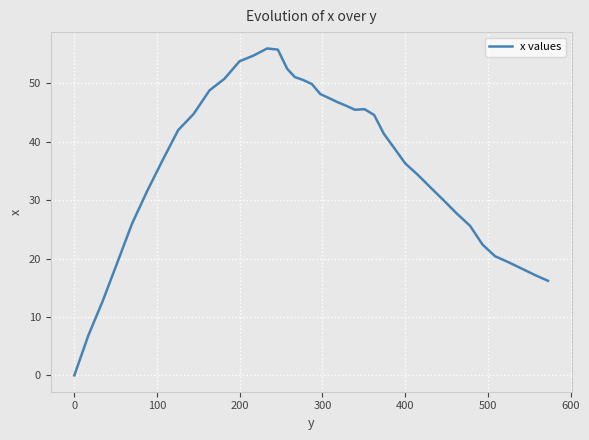

How many lines are shown in the chart?

1